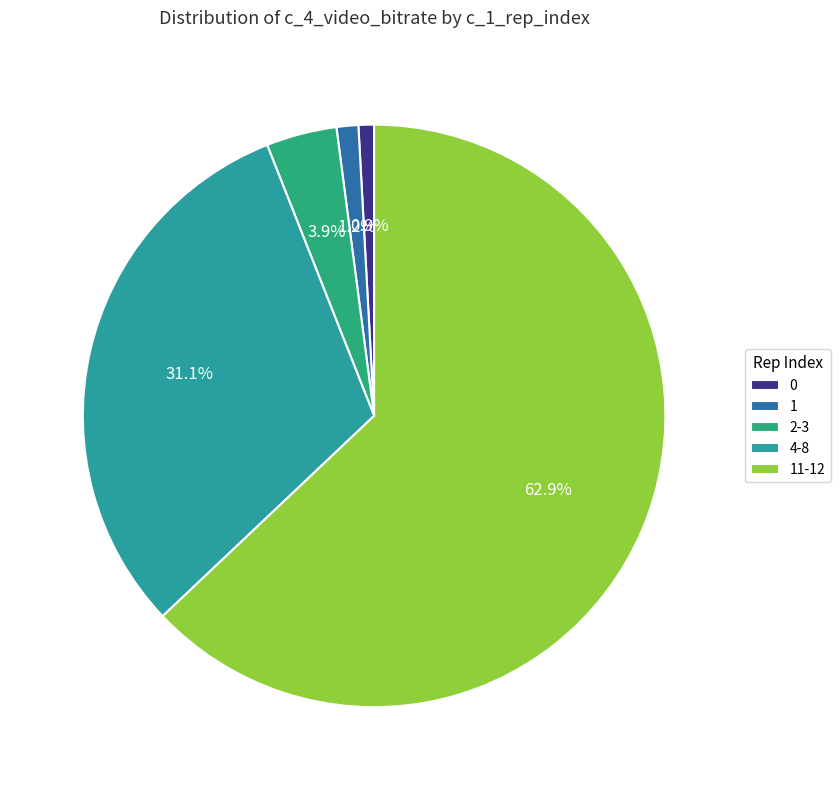

Which has a higher value, 4-8 or 1?

4-8